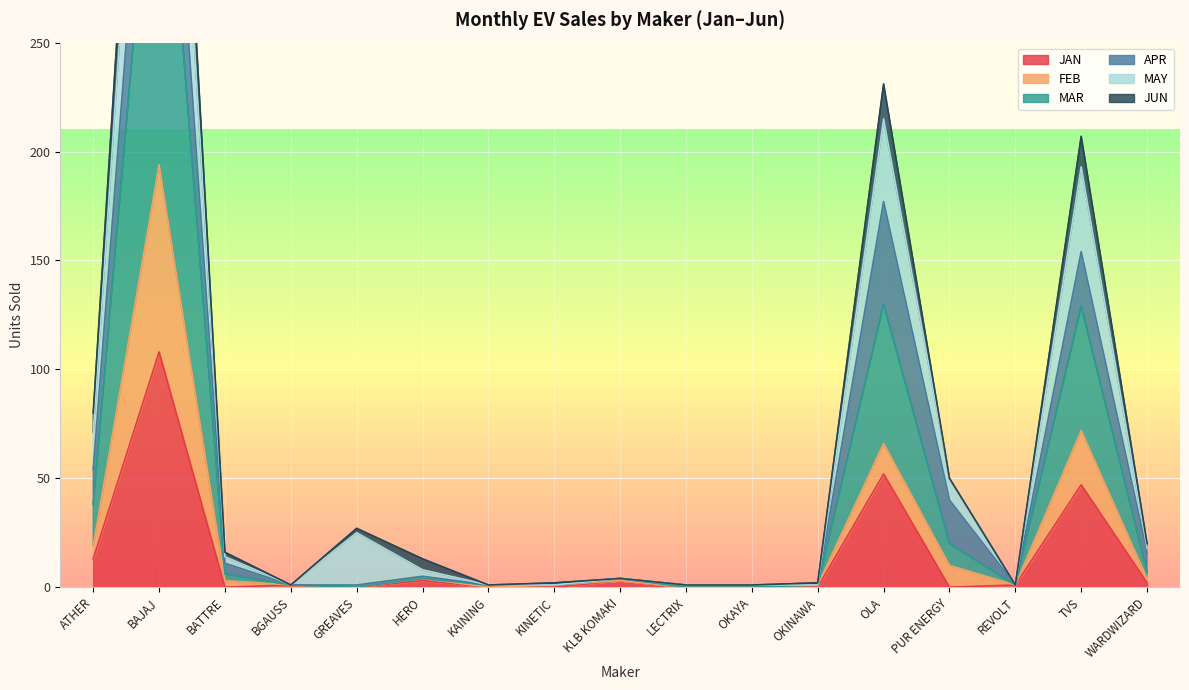

What is the label of the 4th point from the right?

PUR ENERGY